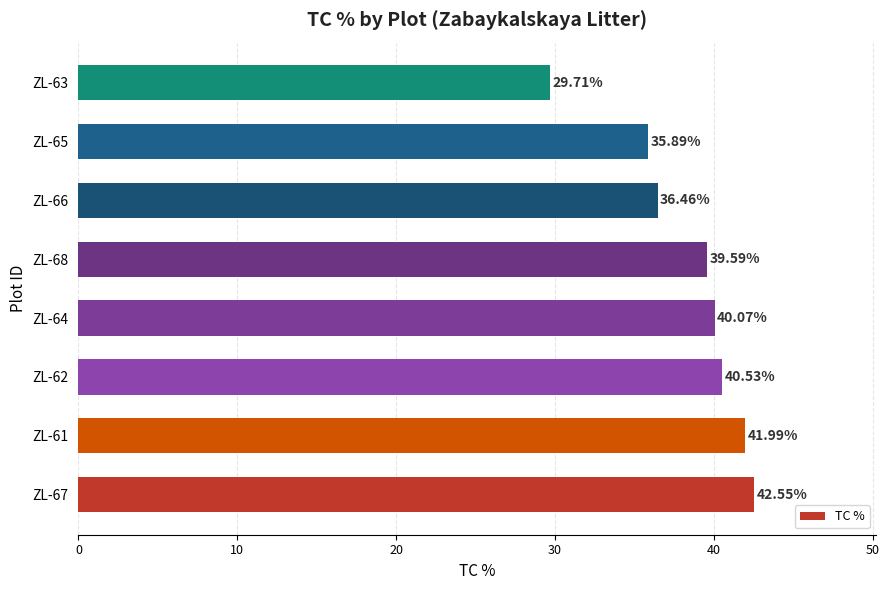

Count the number of categories in the chart.

8